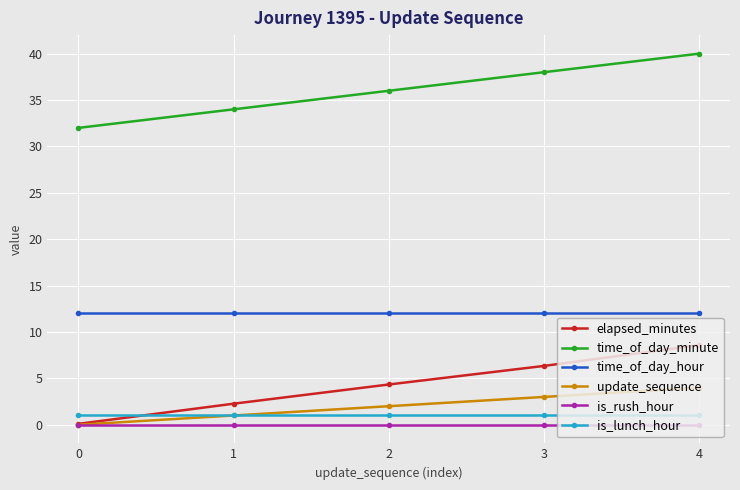

Which series has the largest total across all categories?

time_of_day_minute